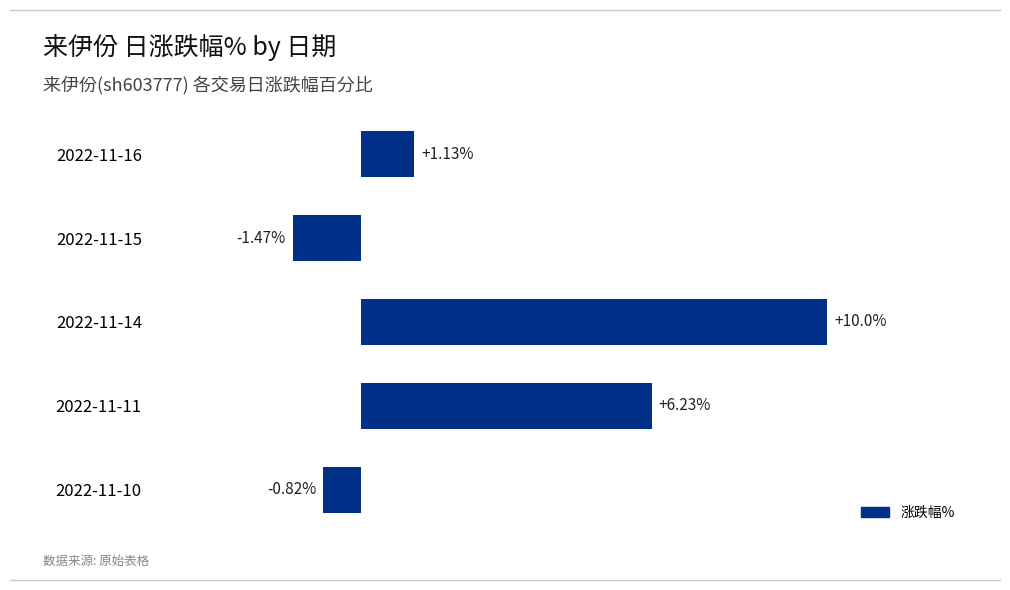

Between 2022-11-15 and 2022-11-14, which is larger?

2022-11-14